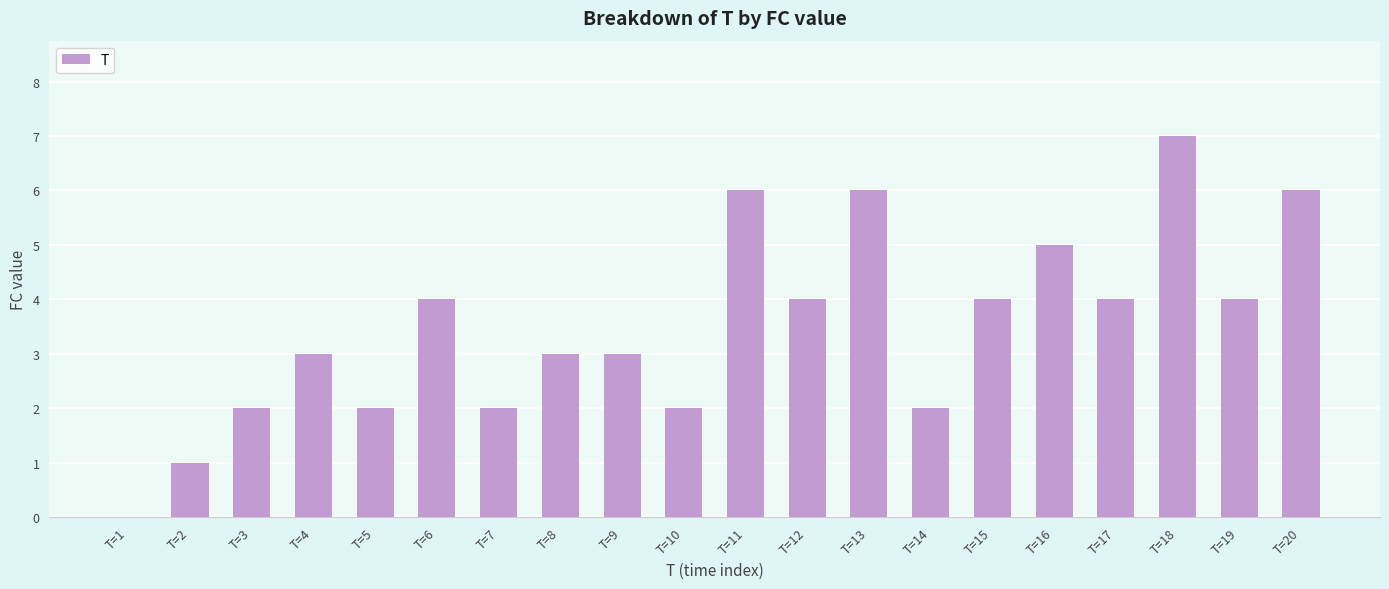

Between T=5 and T=9, which is larger?

T=9